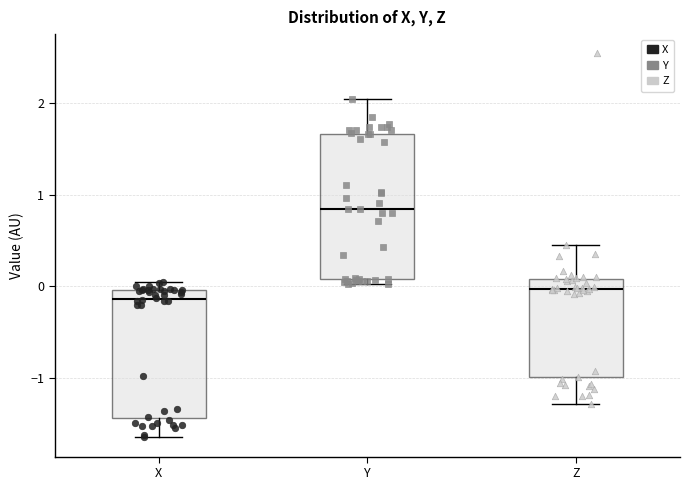

Reading left to right, transcribe this box plot: for each box, give where its median line is, the range the box spans, and where its two whiskers end, as read against the y-axis. The values are not printed on the chart, so give them approximately, as read against the axis.

X: median -0.1, box -1.4 to 0.0, whiskers -1.6 to 0.0 (just above the box's upper edge)
Y: median 0.8, box 0.1 to 1.7, whiskers 0.0 to 2.0
Z: median 0.0, box -1.0 to 0.1, whiskers -1.3 to 0.5